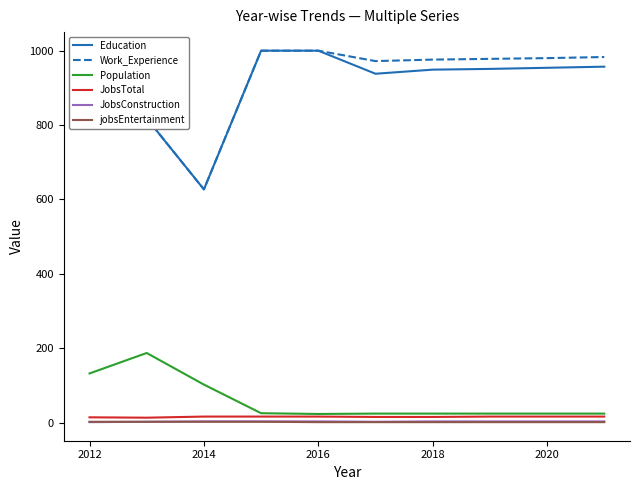

What is the lowest value of the Population series?

23